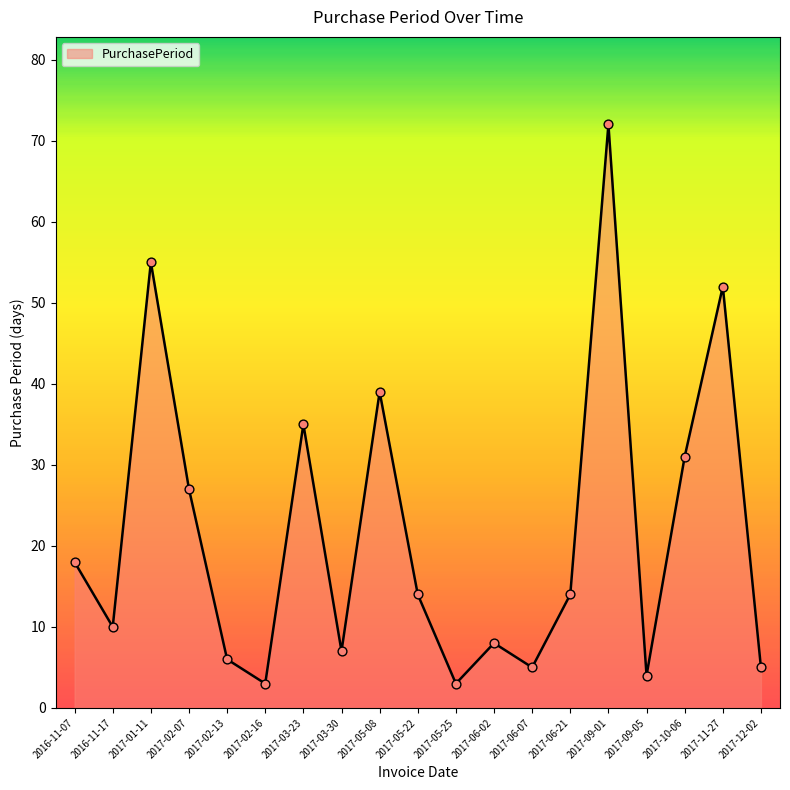

What is the change in value from 2017-03-30 to 2017-09-01?

+65